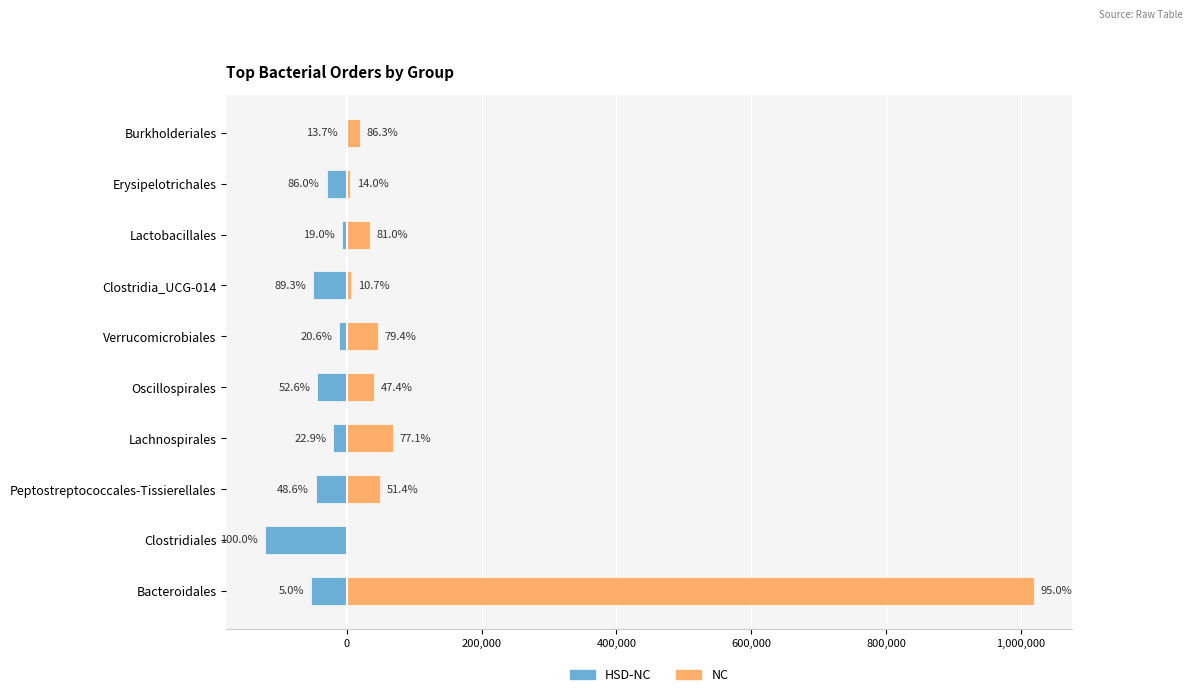

How many groups of bars are there?

10